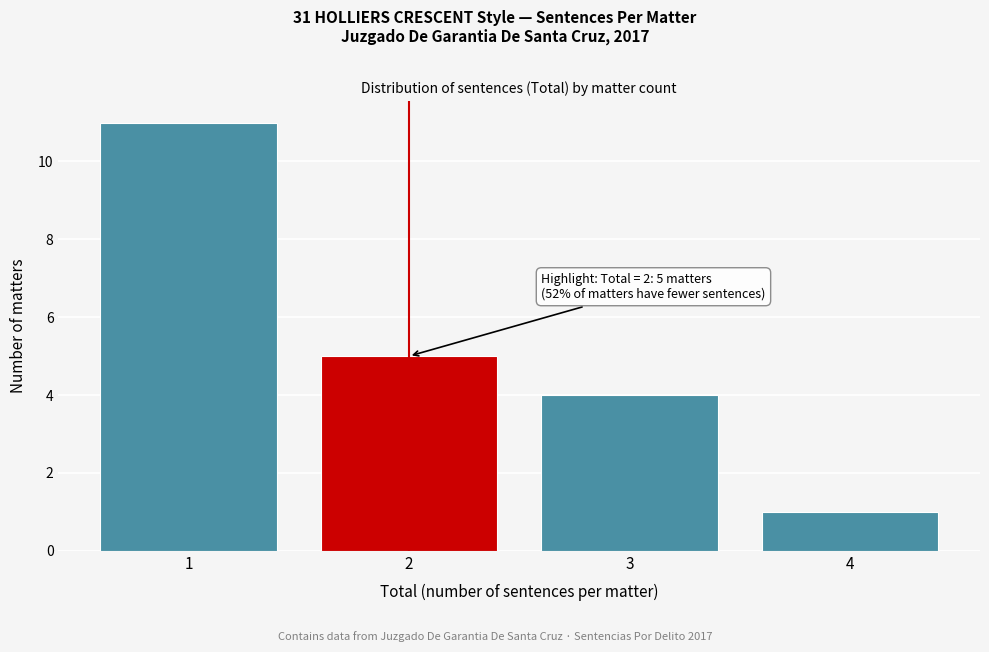

Which range on the x-axis has the tallest bar?

0.5 to 1.5